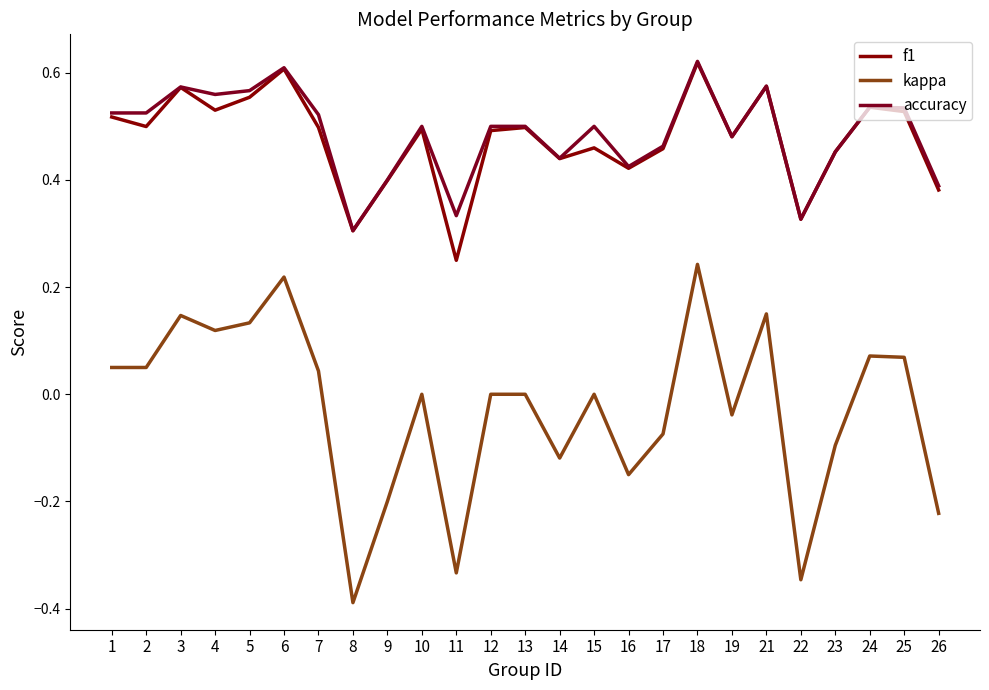

What is the difference between the second highest and minimum values in the accuracy series?

0.3